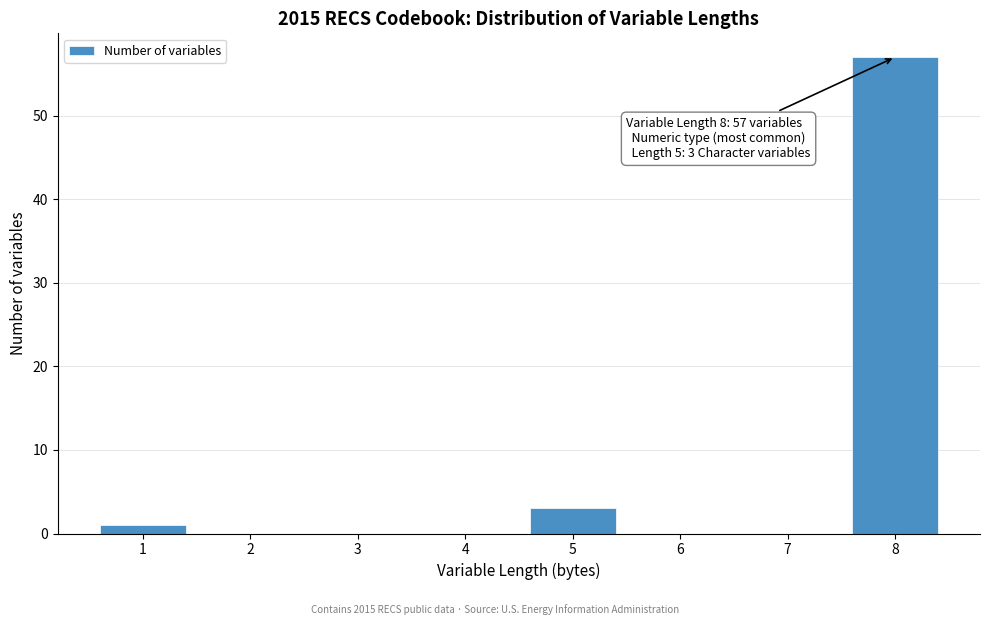

Reading left to right, what are all the values shown in this chart?

1=1	2=0	3=0	4=0	5=3	6=0	7=0	8=57